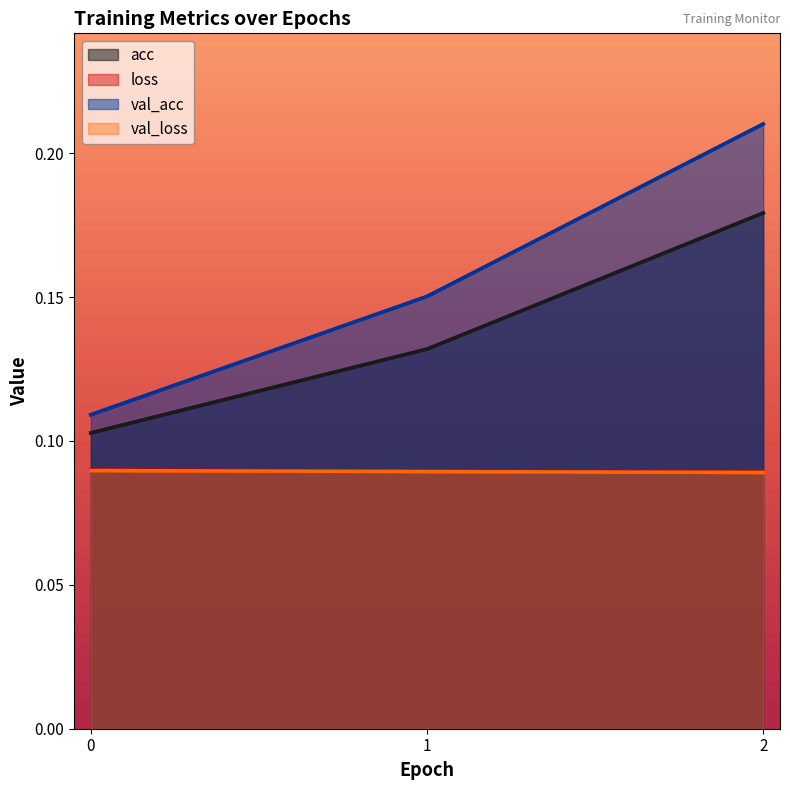

Which series has the largest total across all categories?

val_acc